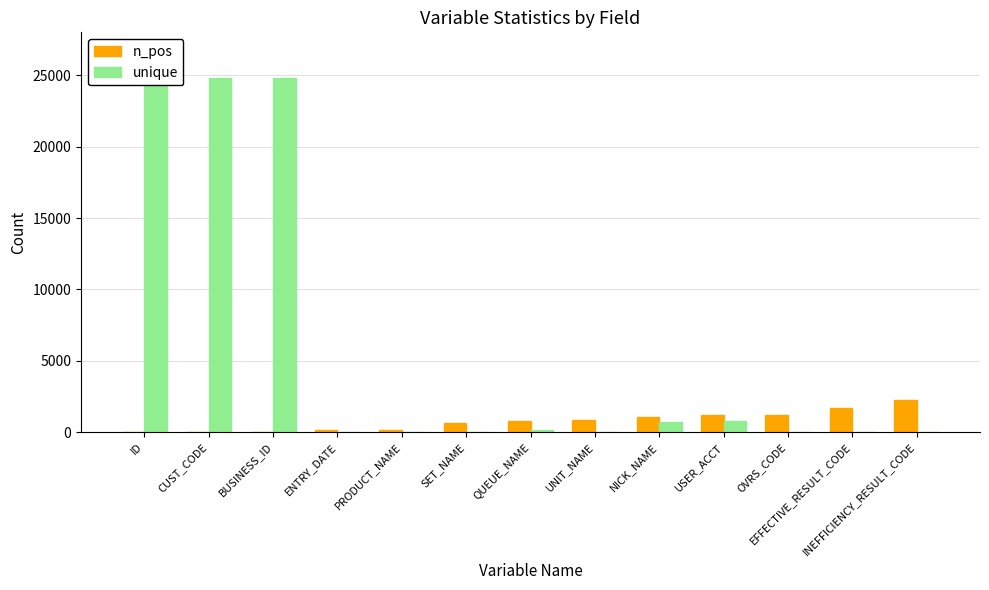

Rank the series by their average value, from lowest to highest.

n_pos, unique